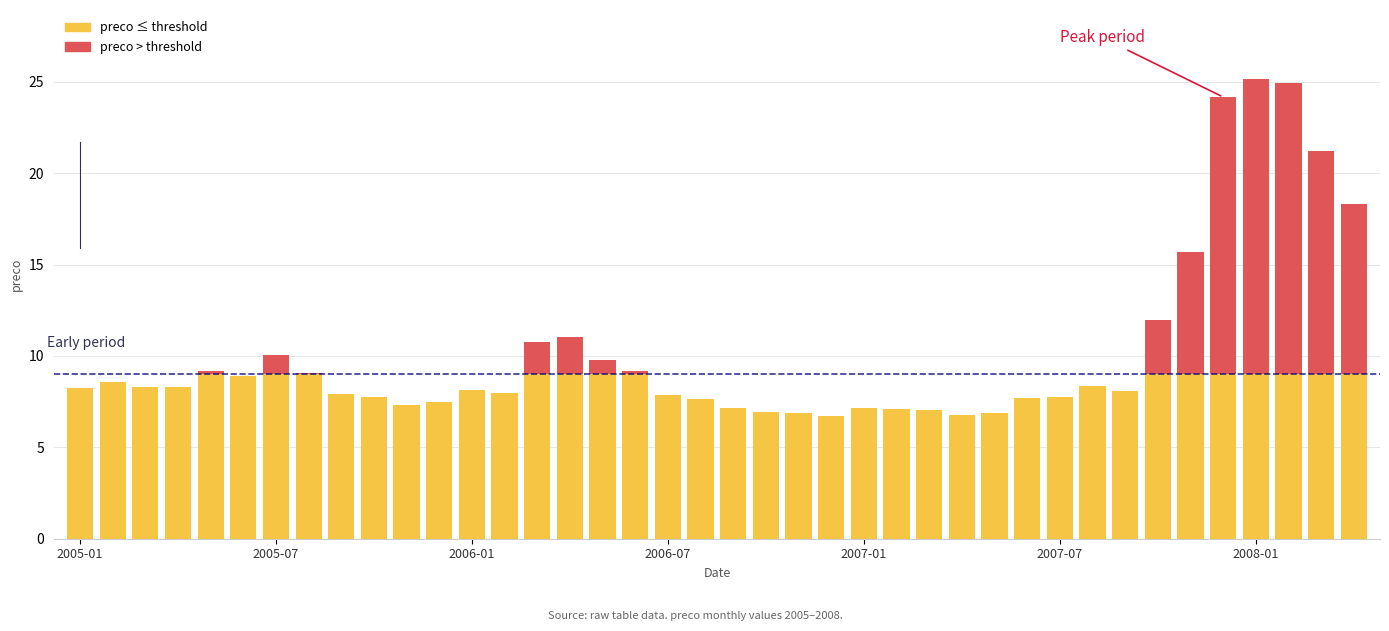

True or false: the data shows 8.1 at 2007-09.

True